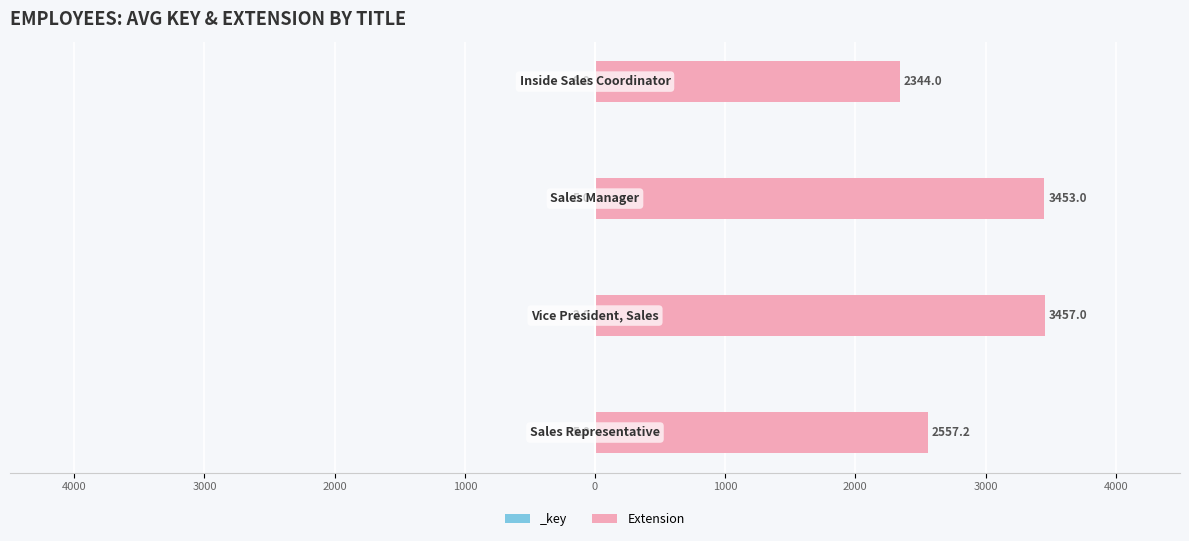

What is the change in value from 3000 to 2000?

-1109.0